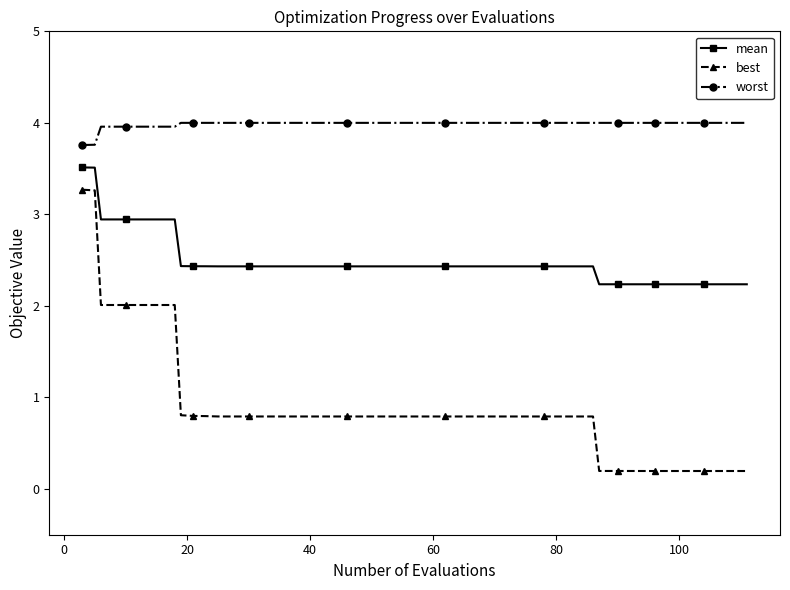

At how many categories does at least one series exceed 1?

40